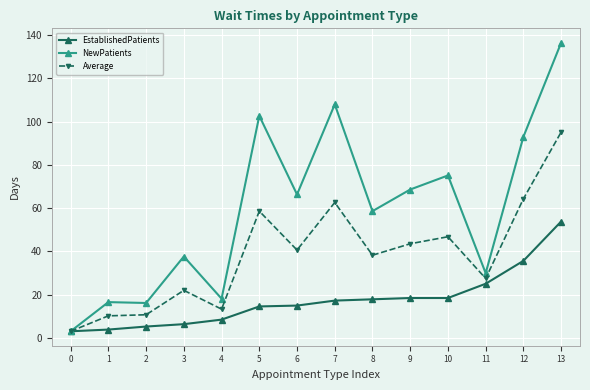

What is the highest value of the Average series?

95.2